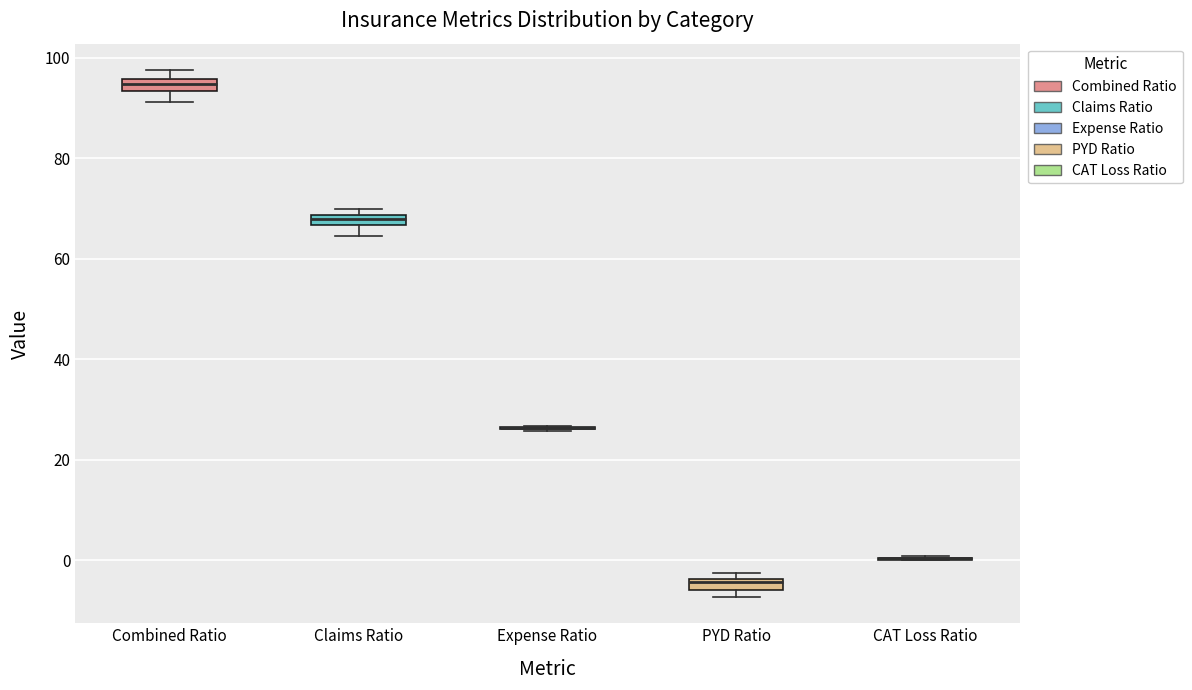

Where is the upper edge of the box for Claims Ratio on the y-axis? The values are not printed on the chart, so give them approximately, as read against the axis.

68